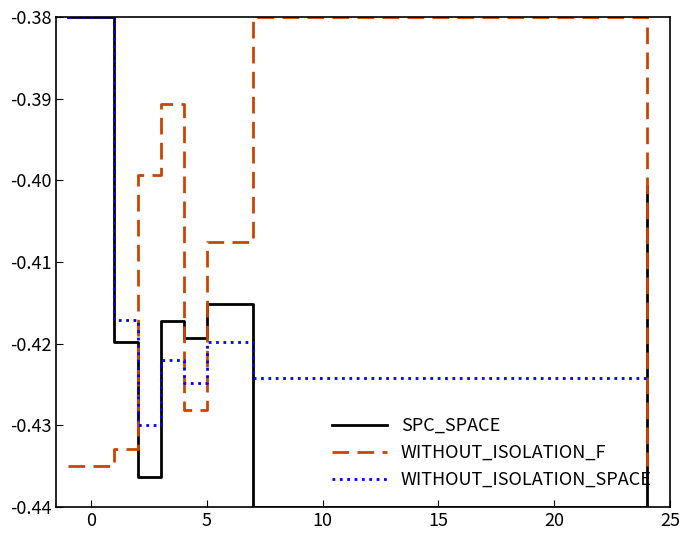

Which series has the largest range (max minus min)?

SPC_SPACE